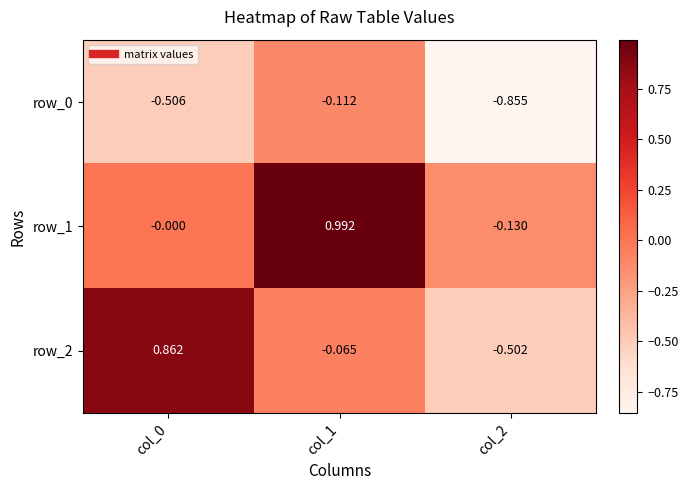

Reading left to right, extract all data points from this chart.

row_0: -0.5	-0.1	-0.9
row_1: -0.0	1.0	-0.1
row_2: 0.9	-0.1	-0.5